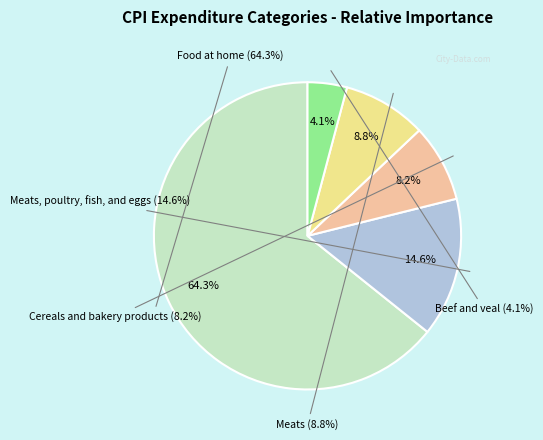

How many segments does this pie chart have?

5